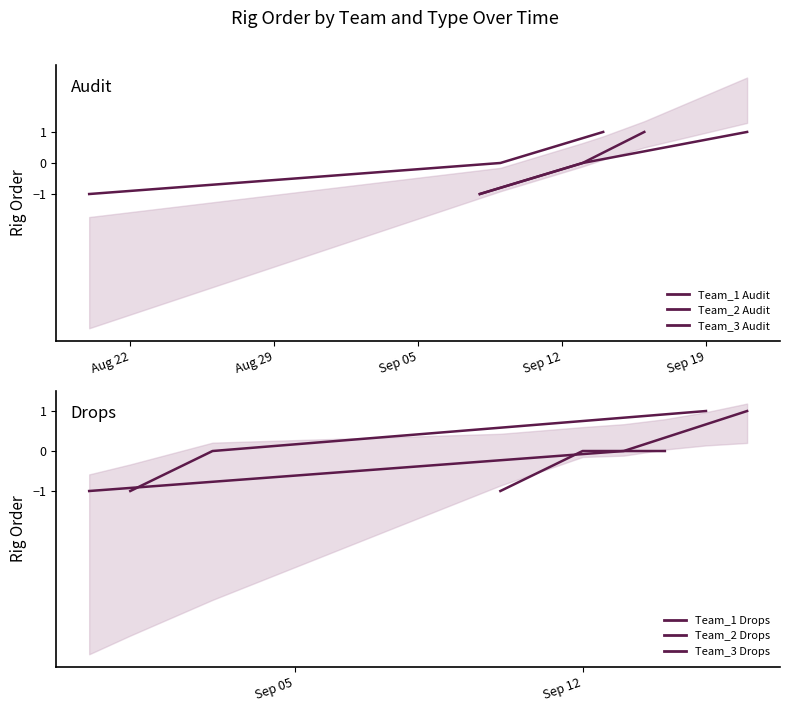

Reading right to left, transcribe all the data shown in this chart.

Team_1 Audit: 1	0	-1
Team_2 Audit: 1	0	-1
Team_3 Audit: 1	0	-1
Team_1 Drops: 1	0	-1
Team_2 Drops: 0	0	-1
Team_3 Drops: 1	0	-1